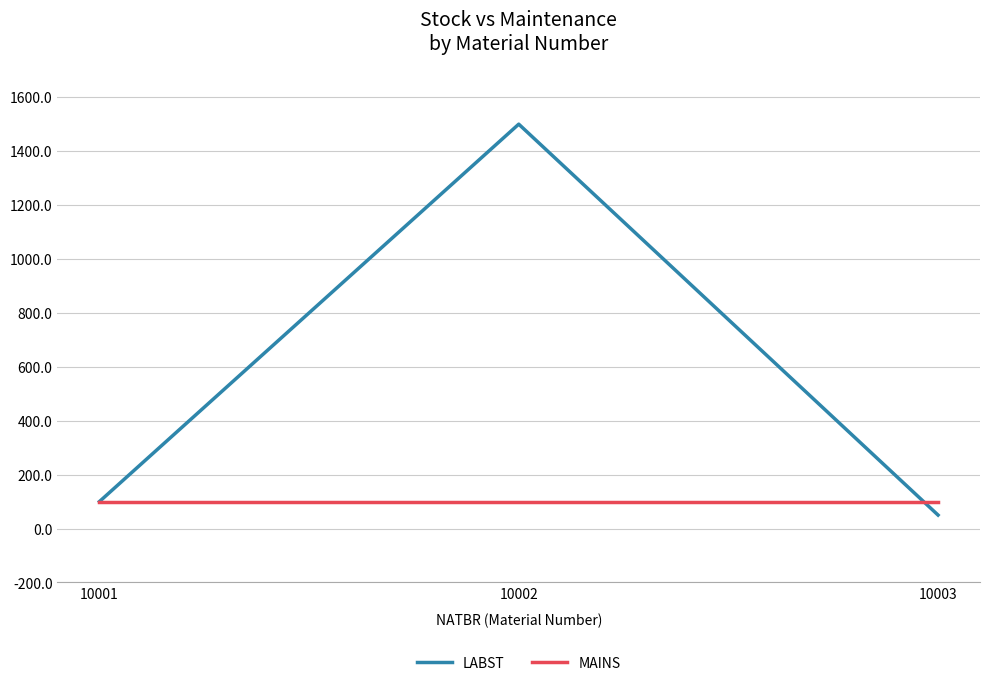

Reading left to right, what are all the values shown in this chart?

LABST: 100	1500	50
MAINS: 100	100	100